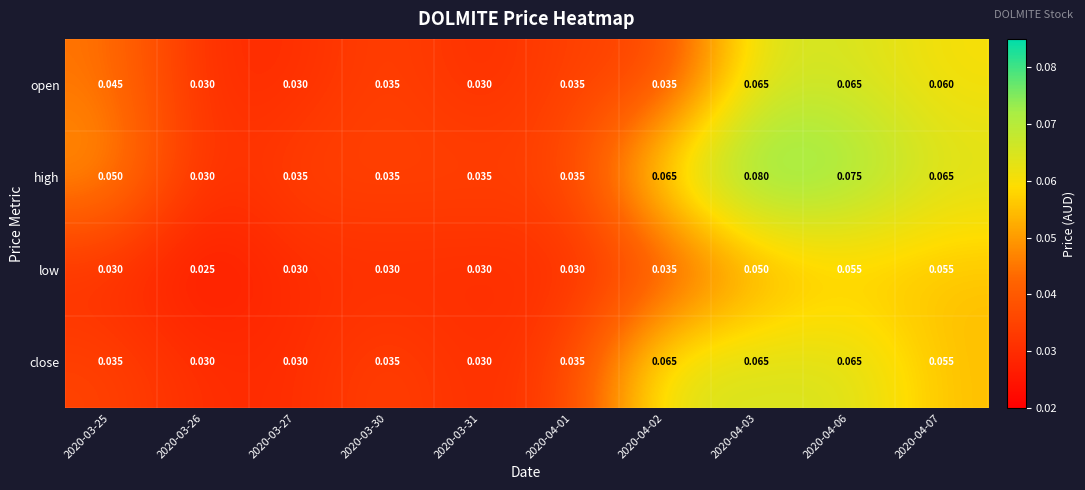

Which series has the widest spread of values?

high